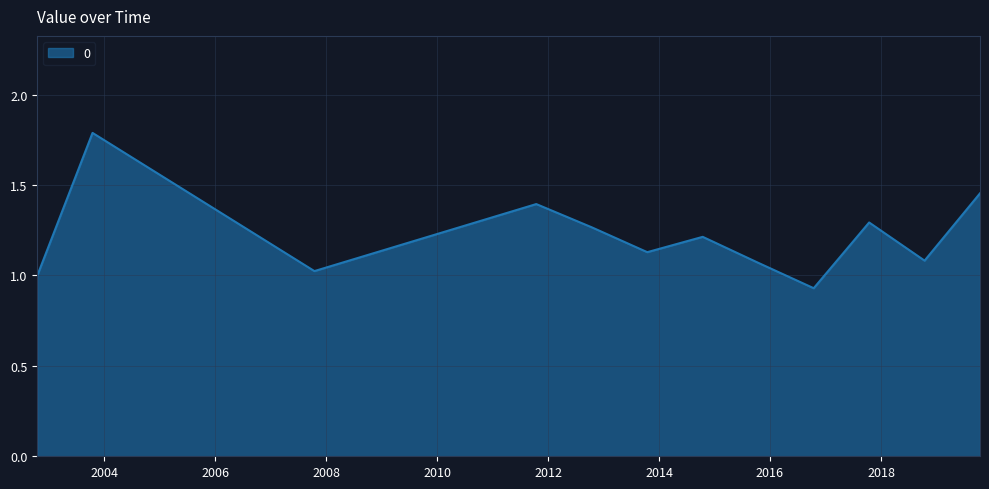

What is the maximum value shown in the chart?

1.8